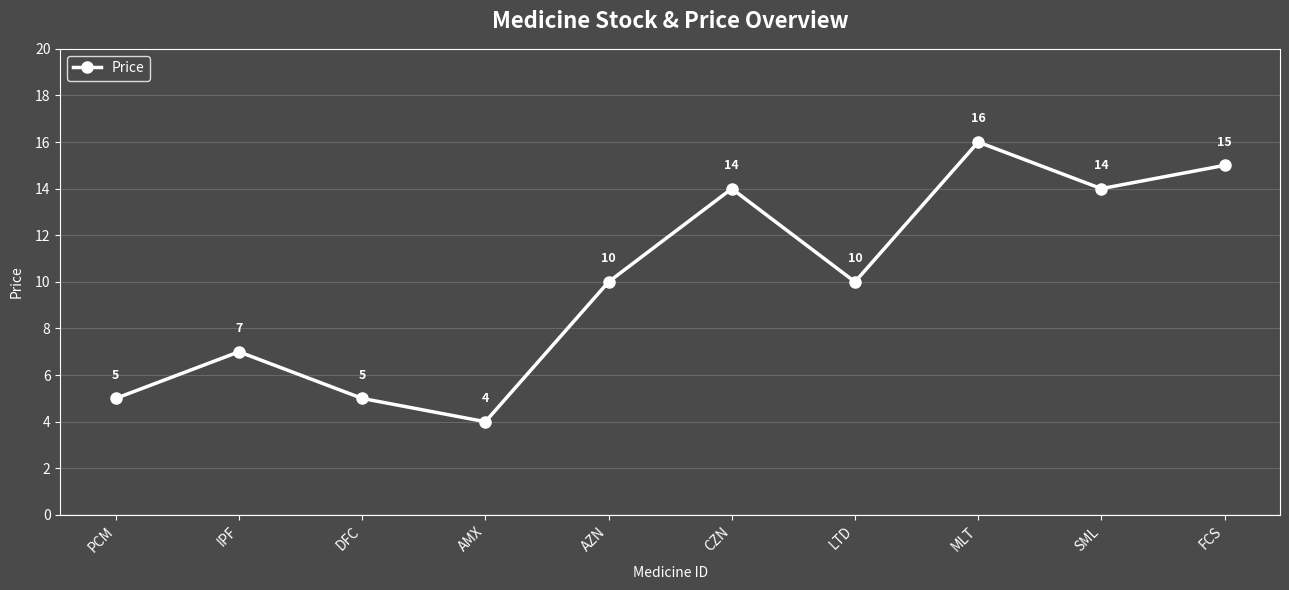

What is the difference between the values at IPF and DFC?

2